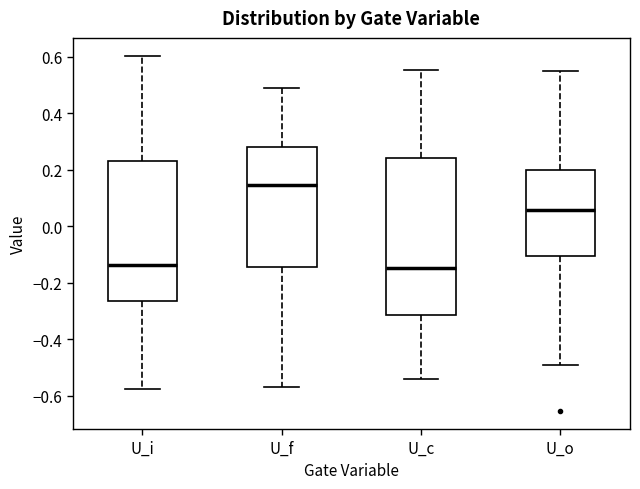

Which box is the tallest, from its lower edge to its upper edge?

U_c